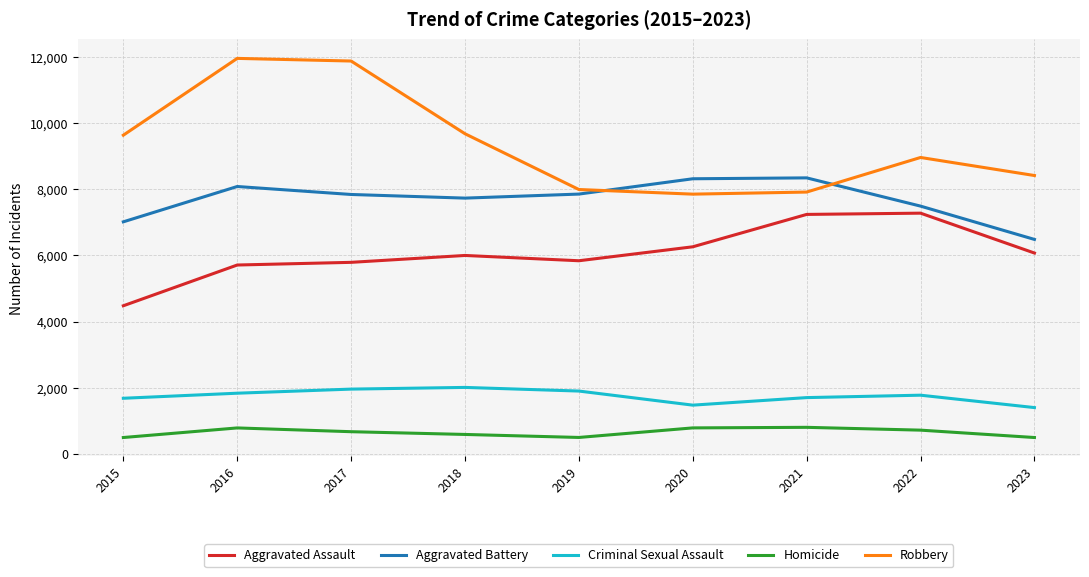

Which series has the widest spread of values?

Robbery